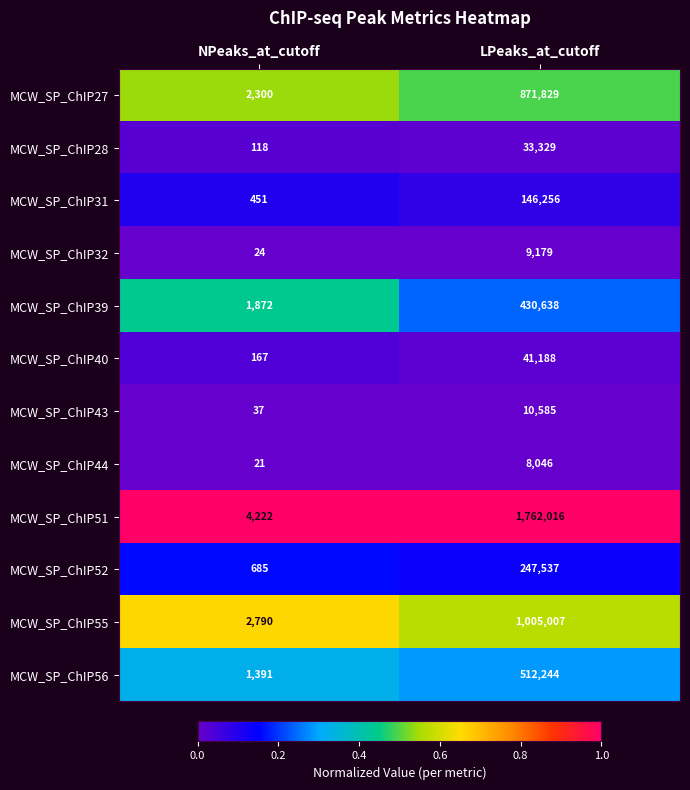

How many series are shown in this chart?

12